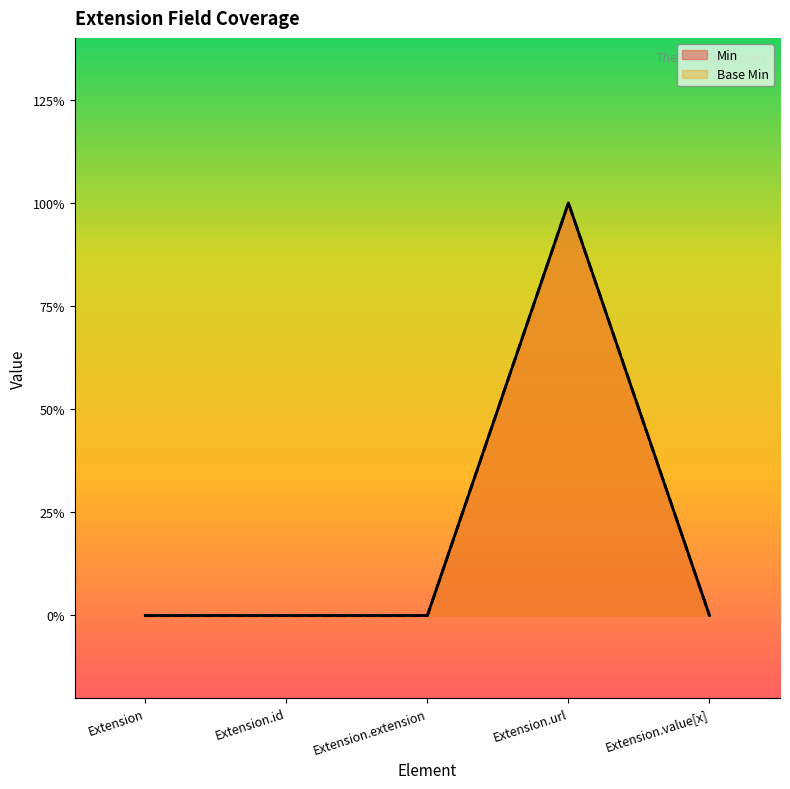

What is the label of the 4th point from the right?

Extension.id